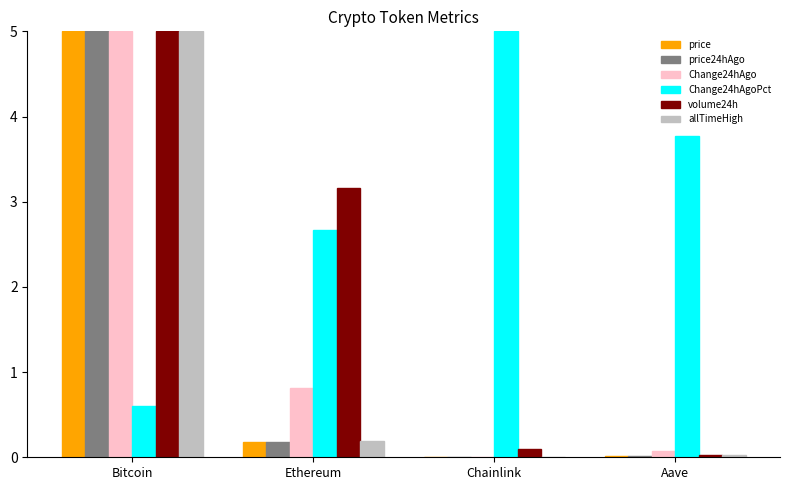

At which label is Change24hAgoPct closest to 2?

Ethereum